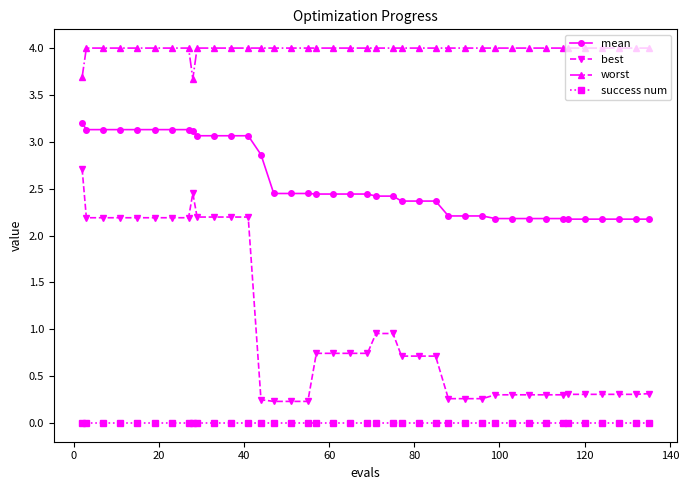

What is the lowest value of the mean series?

2.2